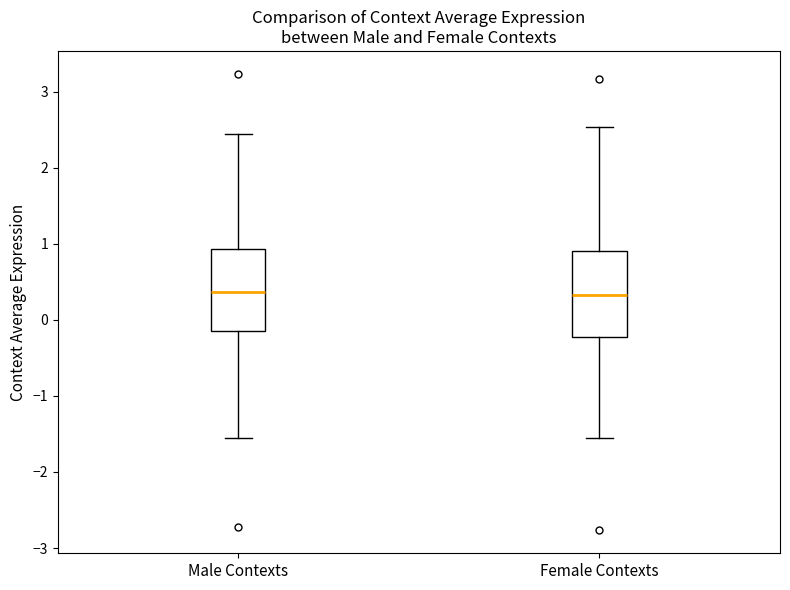

Reading left to right, read every box against the y-axis: the position of its median line, the range the box covers, and the ends of its whiskers. The values are not printed on the chart, so give them approximately, as read against the axis.

Male Contexts: median 0.4, box -0.2 to 0.9, whiskers -1.6 to 2.4
Female Contexts: median 0.3, box -0.2 to 0.9, whiskers -1.6 to 2.5